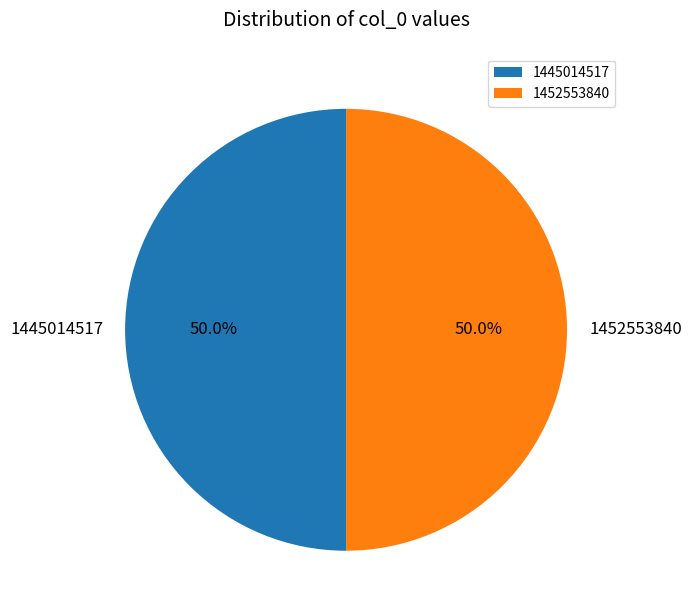

To the nearest percent, what is the combined percentage of 1452553840 and 1445014517?

100%